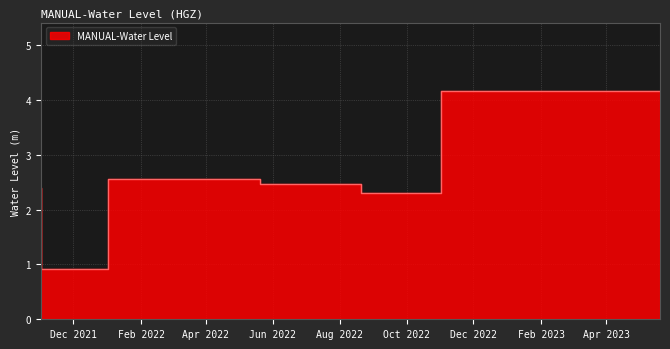

What is the average value?

2.5